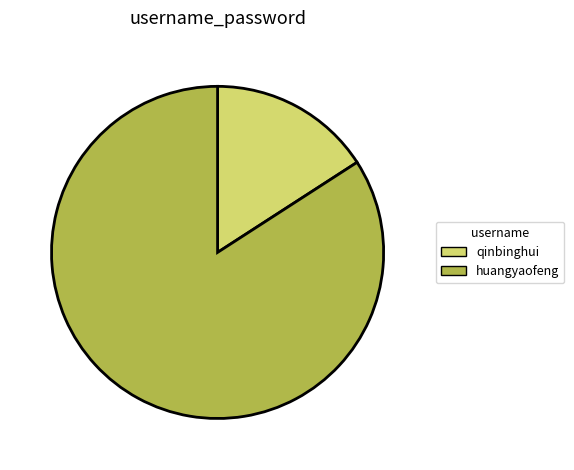

Which slice represents more than half of the pie?

huangyaofeng